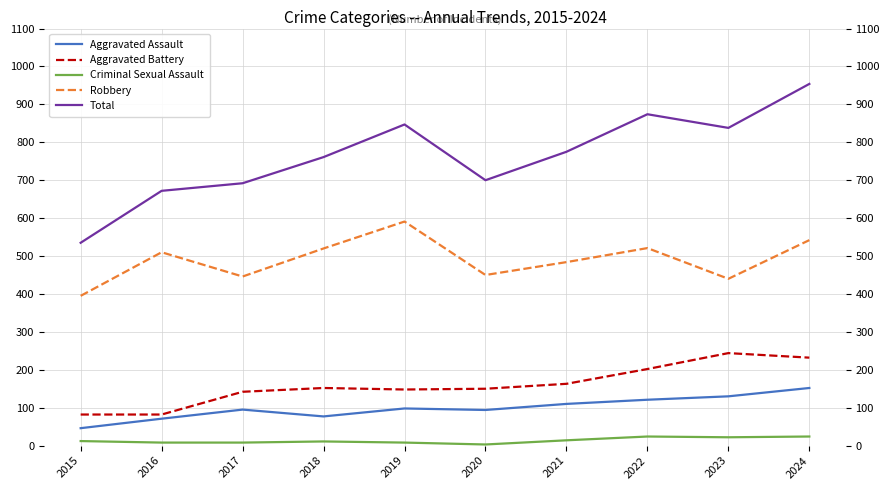

At which category does Aggravated Assault reach its first local peak?

2017